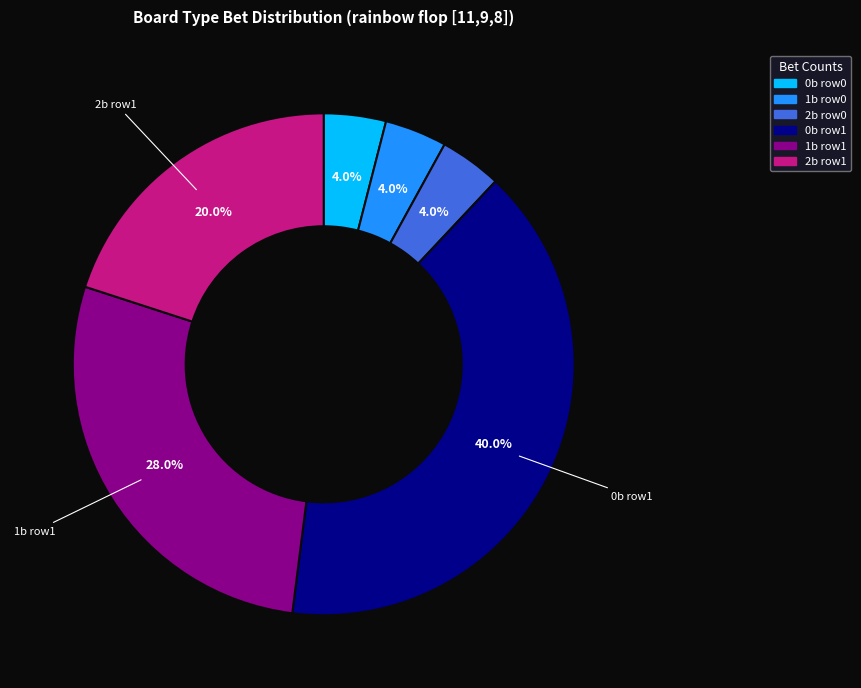

Which slice is the largest?

0b row1